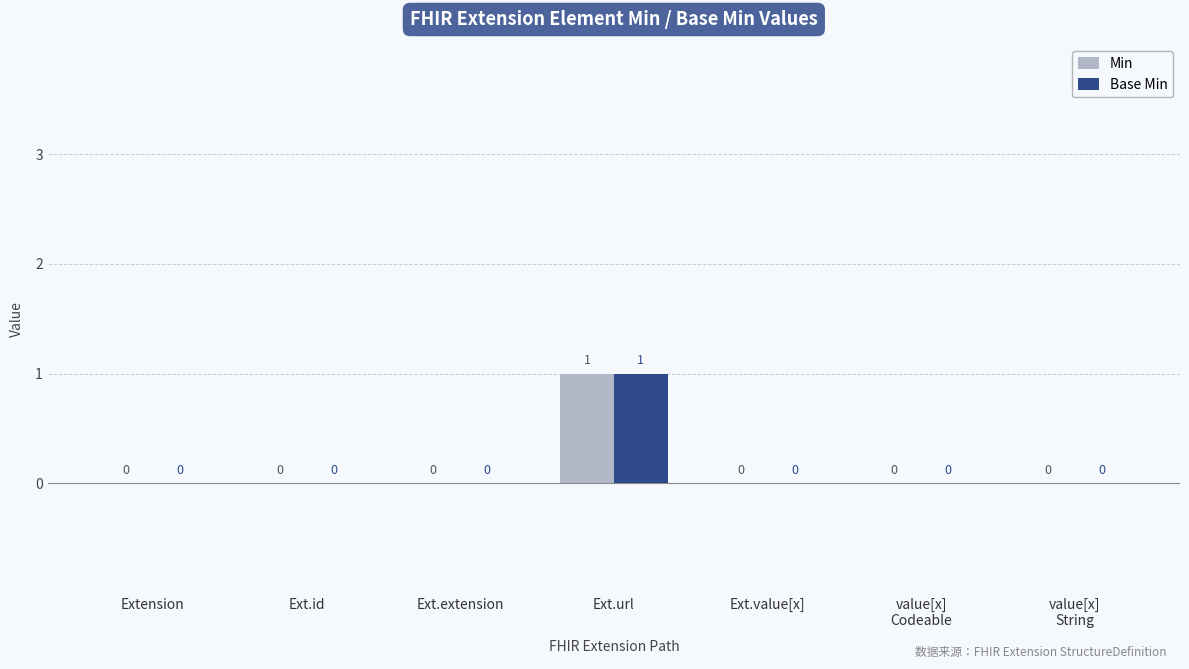

At which category is the sum across all series the highest?

Ext.url